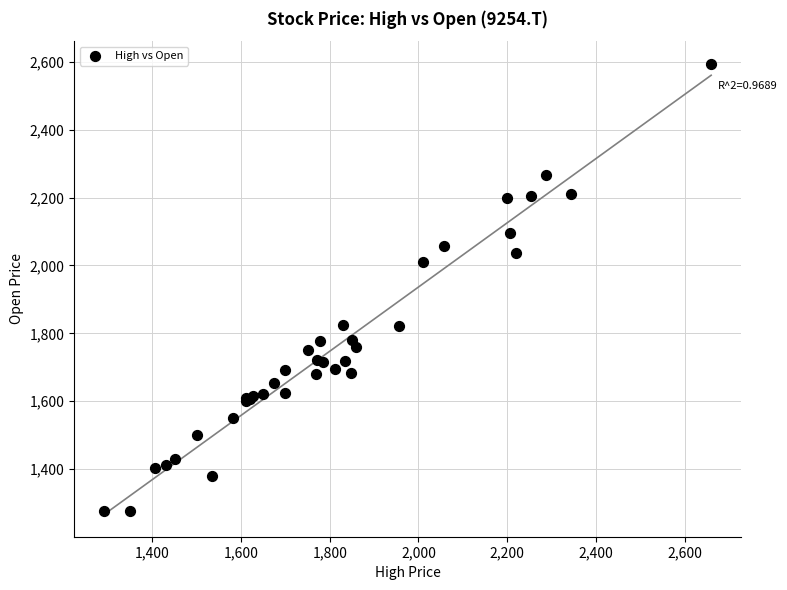

What Y value in the scatter plot is closest to 1935?

2011